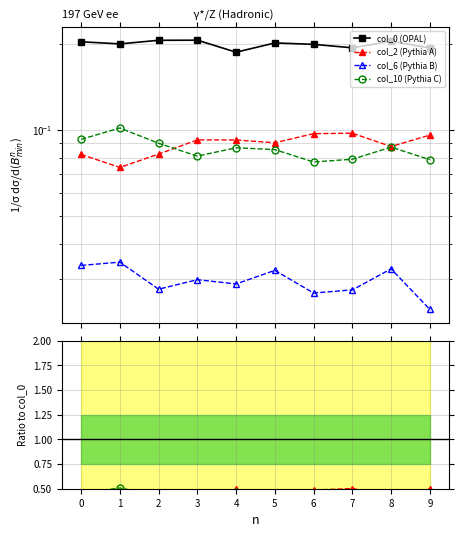

What is the value of the col_10 point at the 3rd from the left?

0.1